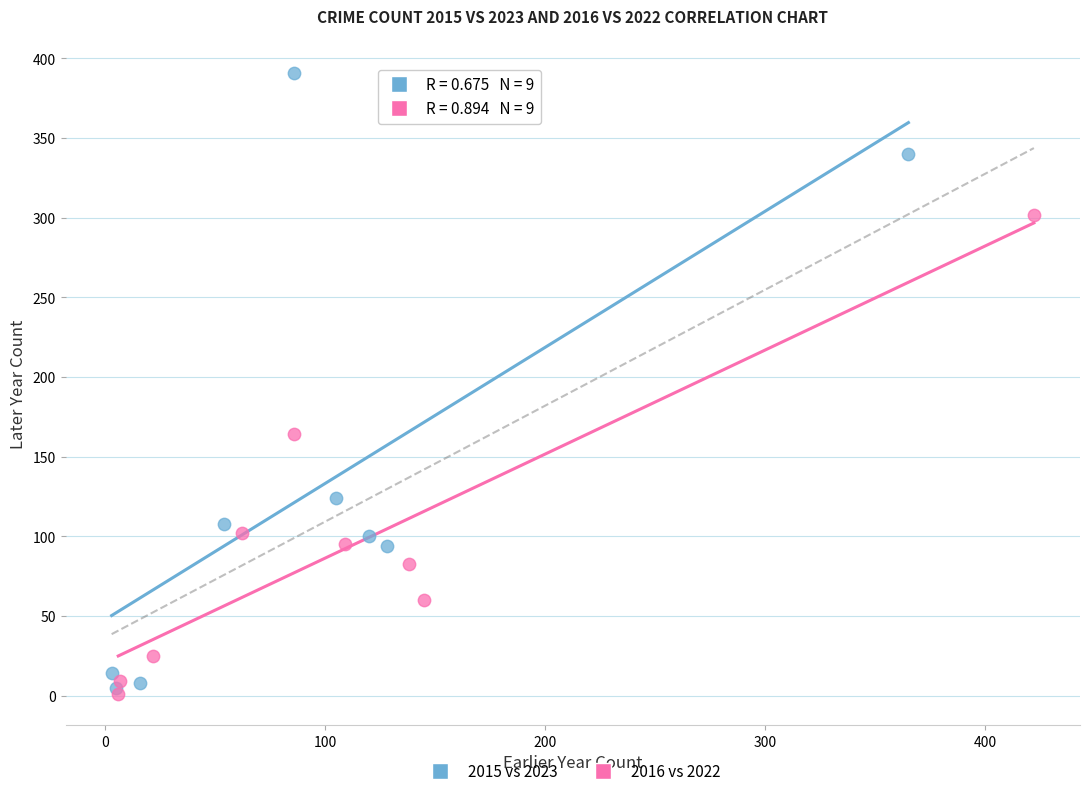

Which series has the widest spread of Y values?

2015 vs 2023